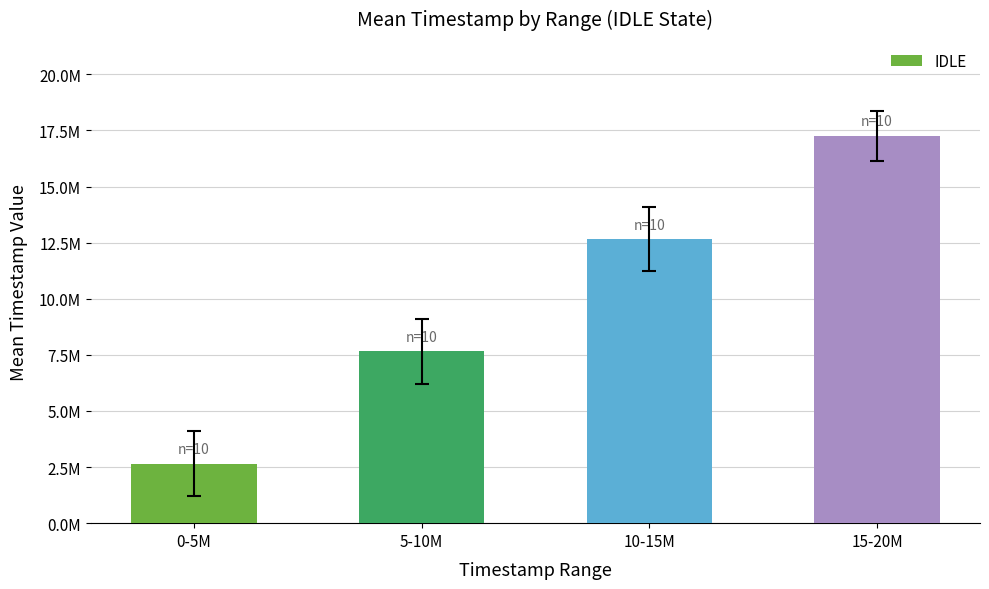

What is the sum of all values?

40210035.5